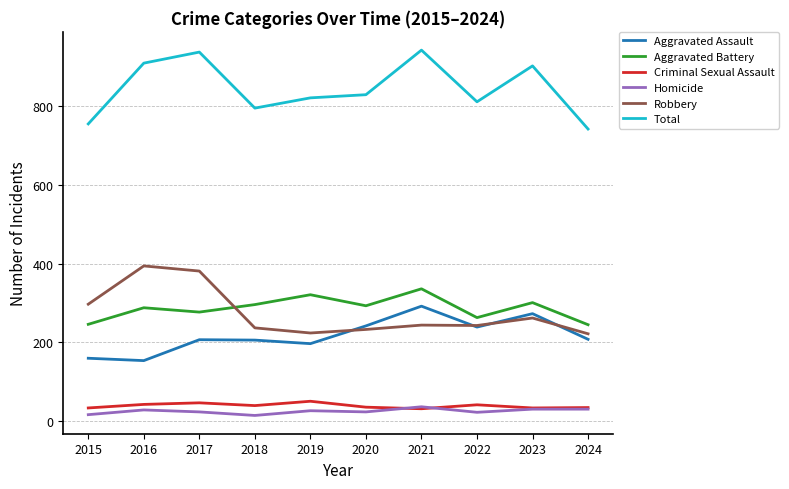

True or false: Total and Aggravated Assault intersect in this chart.

False